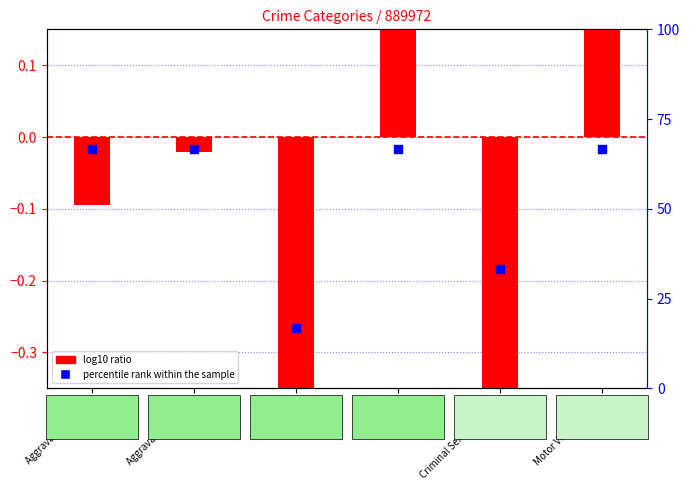

Which series has the widest spread of Y values?

percentile rank within the sample